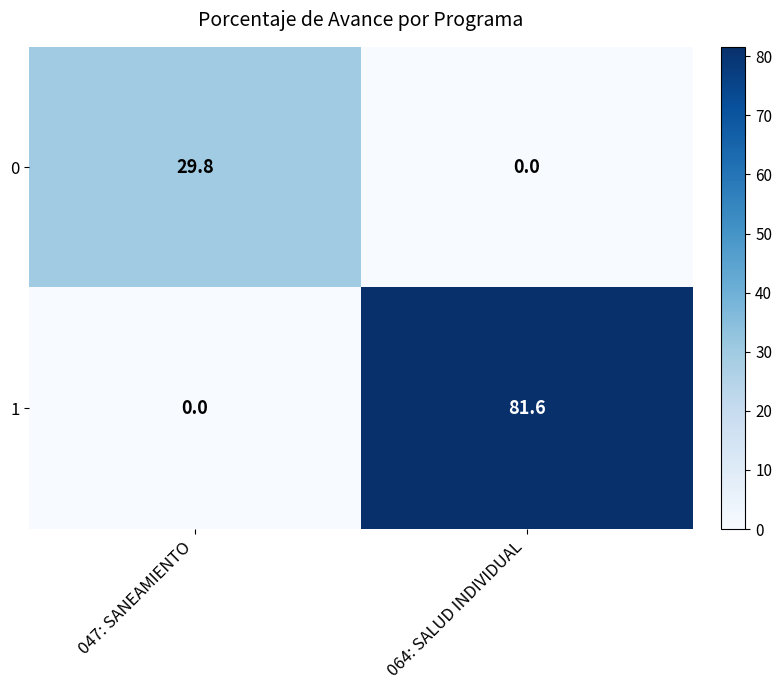

Is it true that 0 equals 29.8 at 047: SANEAMIENTO?

True